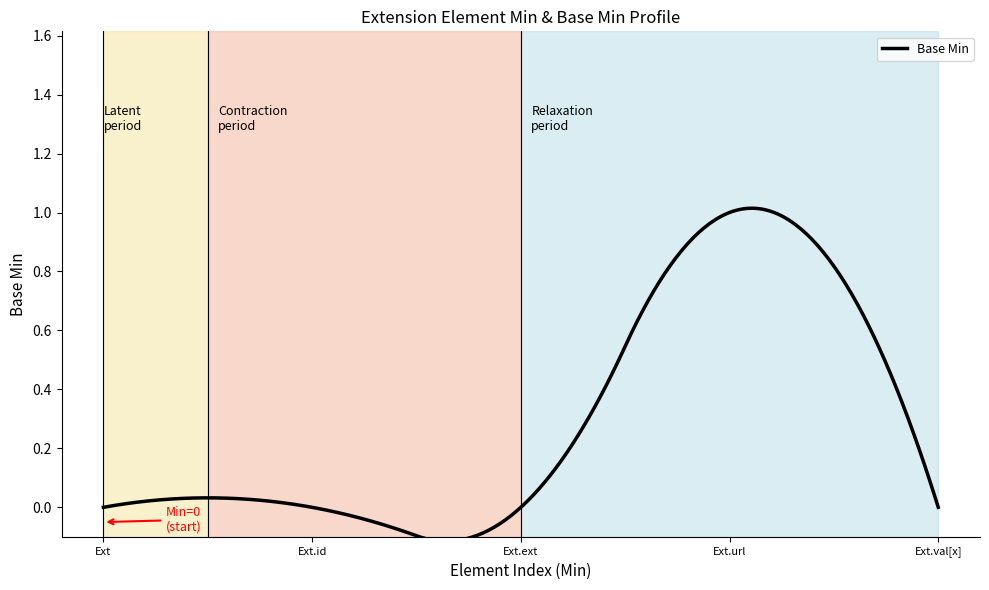

What is the difference between the maximum and minimum values?

1.1